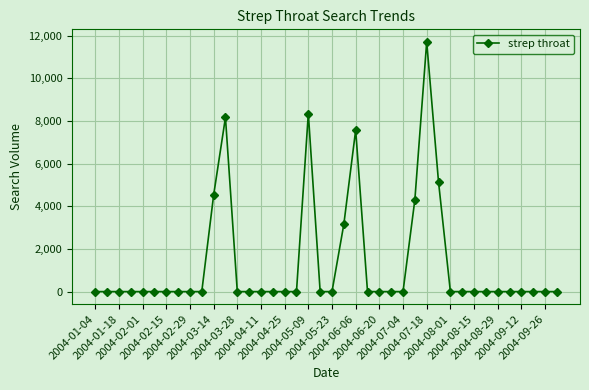

True or false: there are more than 2 points higher than both neighbors.

True